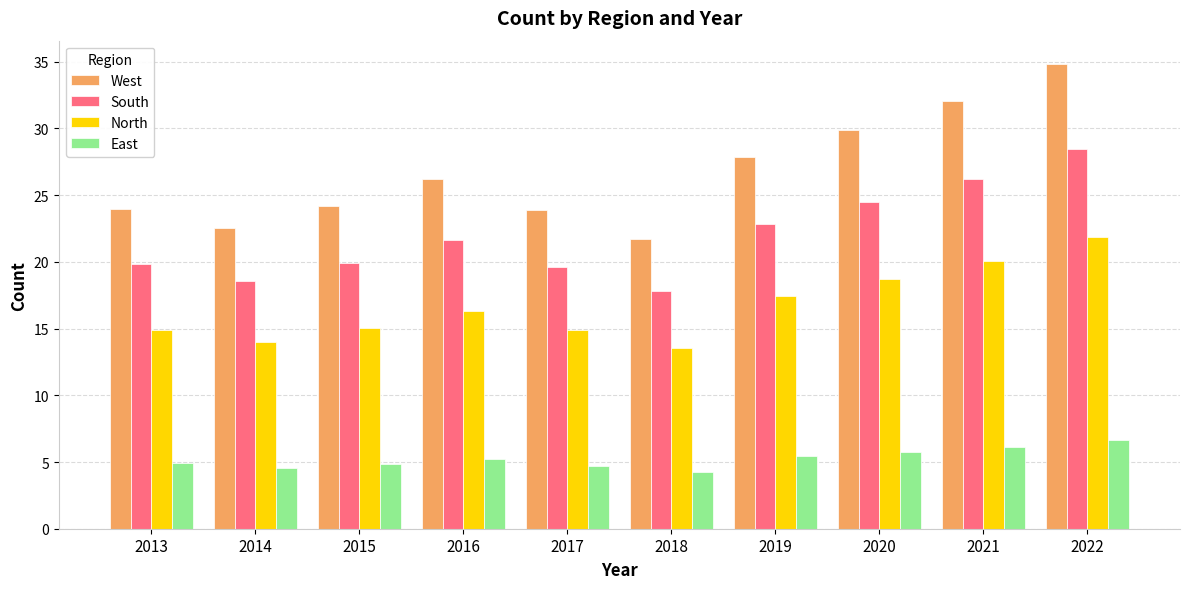

Is it true that North equals 18.7 at 2020?

True